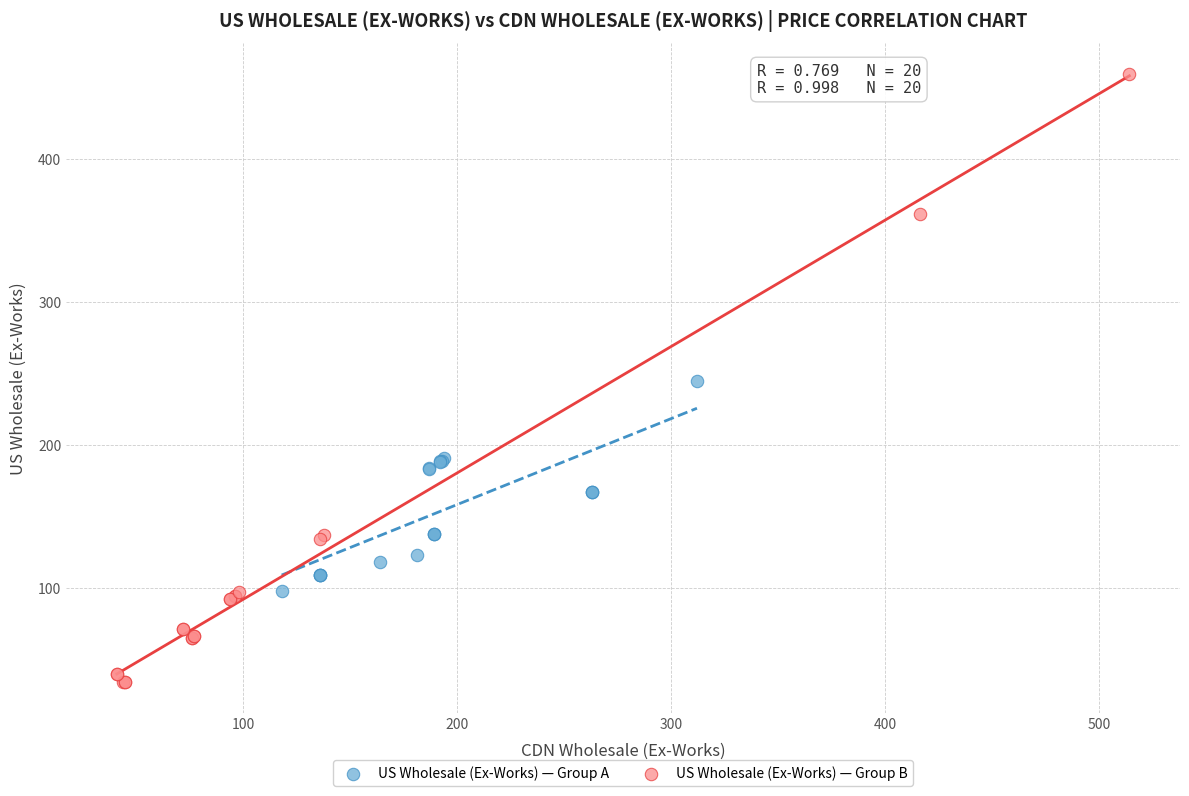

Which series has the widest spread of Y values?

US Wholesale (Ex-Works) — Group B